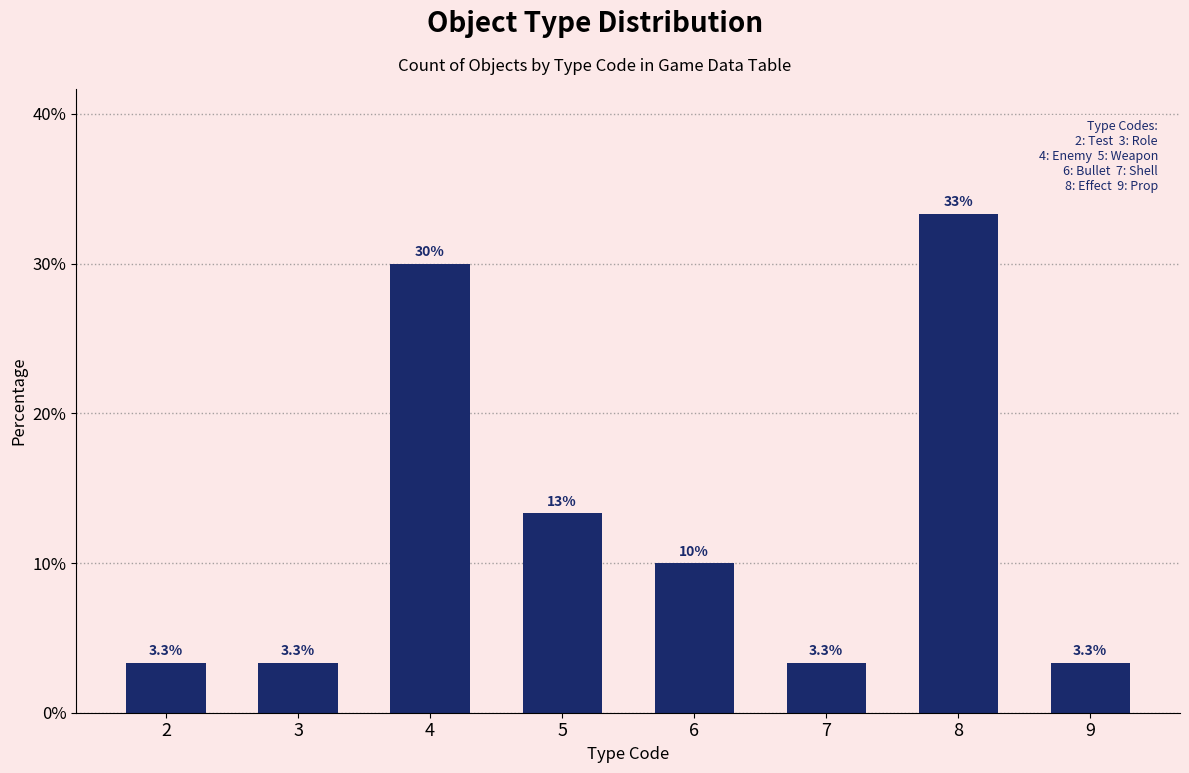

Reading left to right, list all the values displayed in this chart.

2=3.3	3=3.3	4=30.0	5=13.3	6=10.0	7=3.3	8=33.3	9=3.3